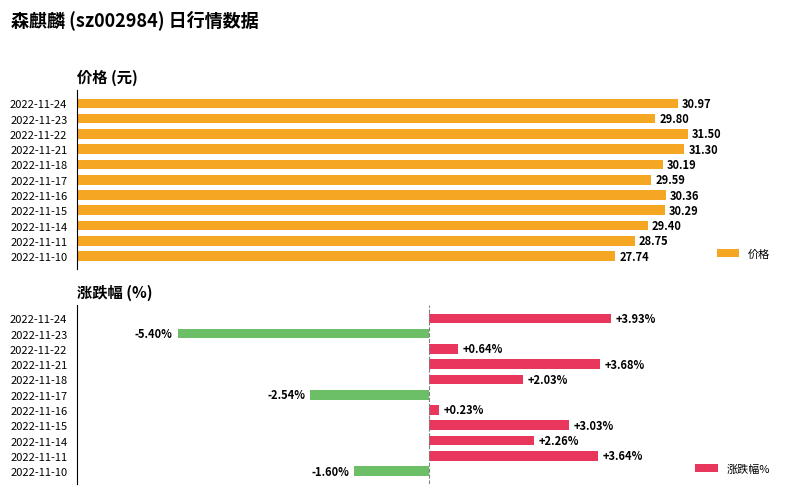

How many series are shown in this chart?

2